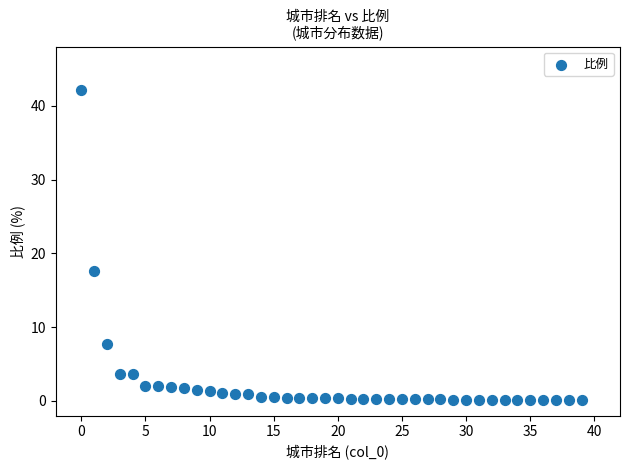

What is the range of Y values (max minus min)?

41.9